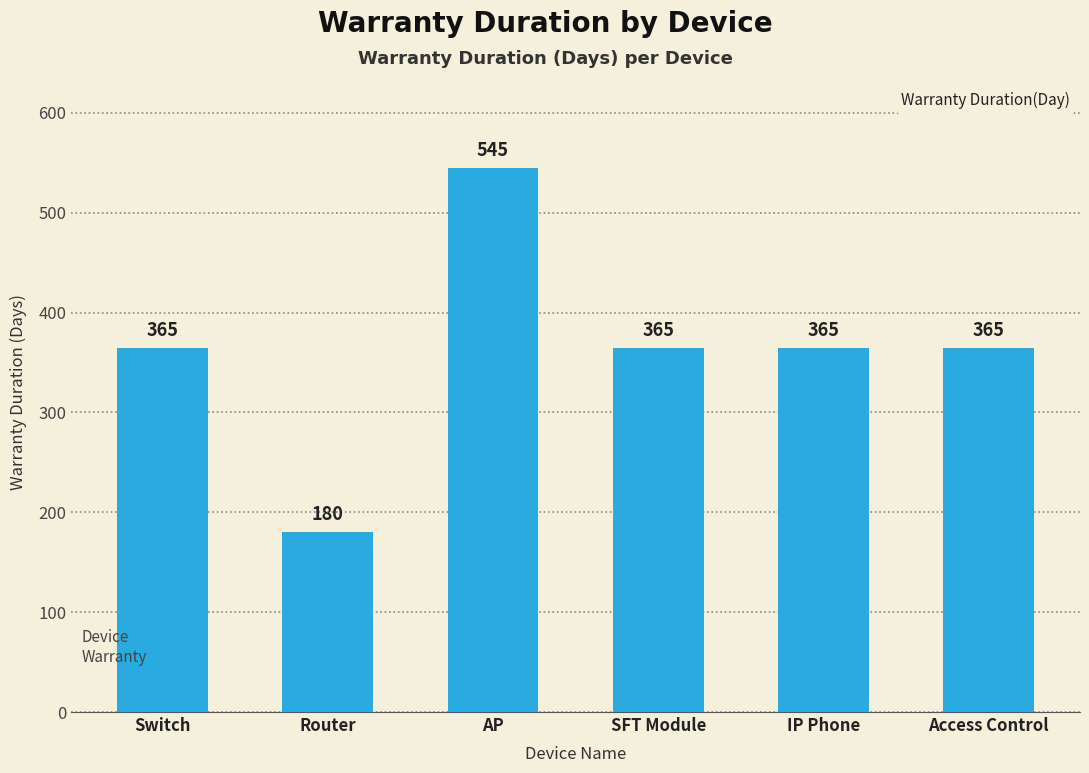

The value at SFT Module is 365. True or false?

True